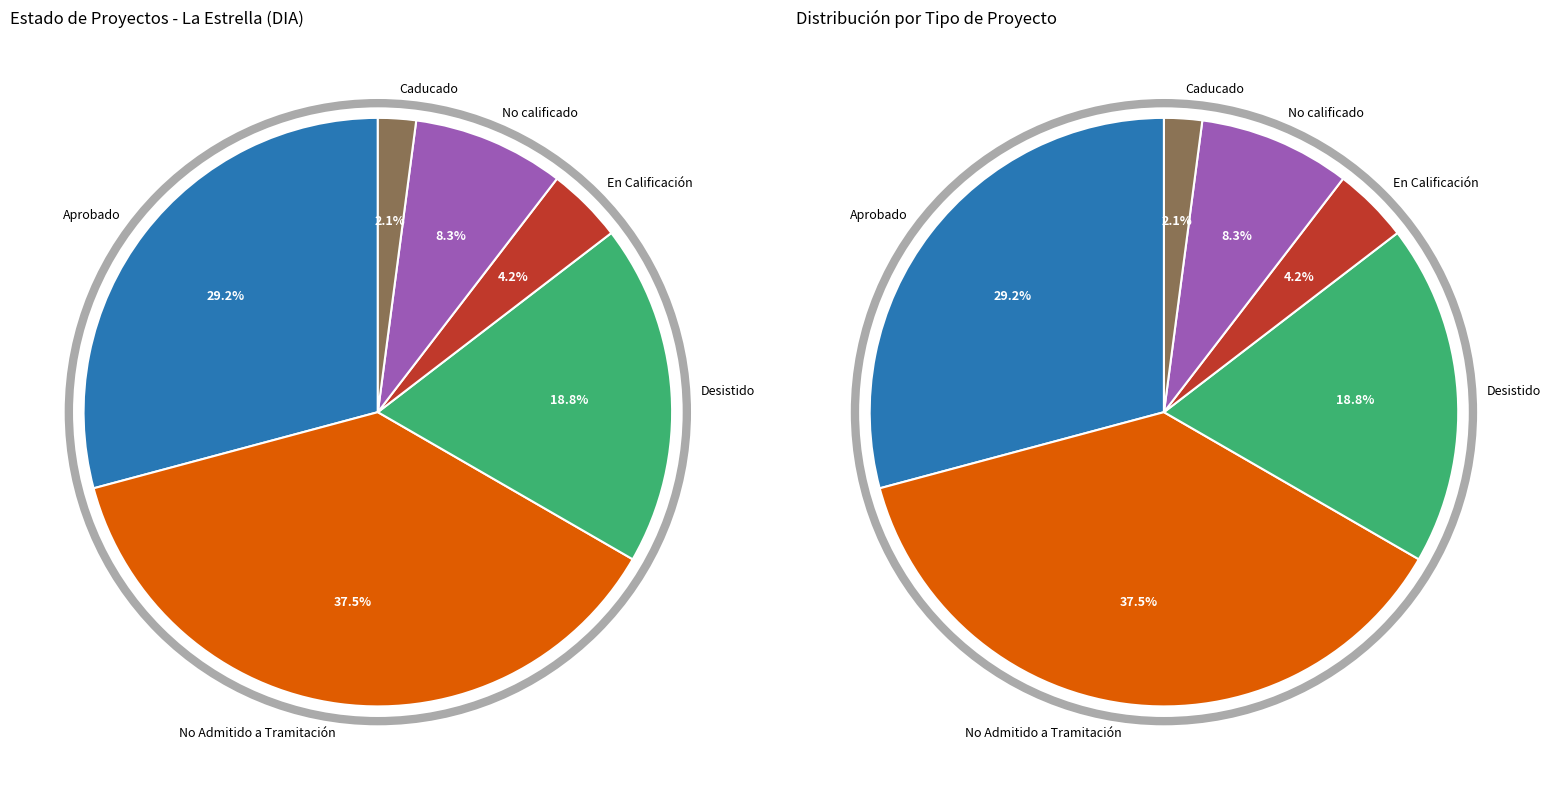

How many slices are in this pie chart?

6